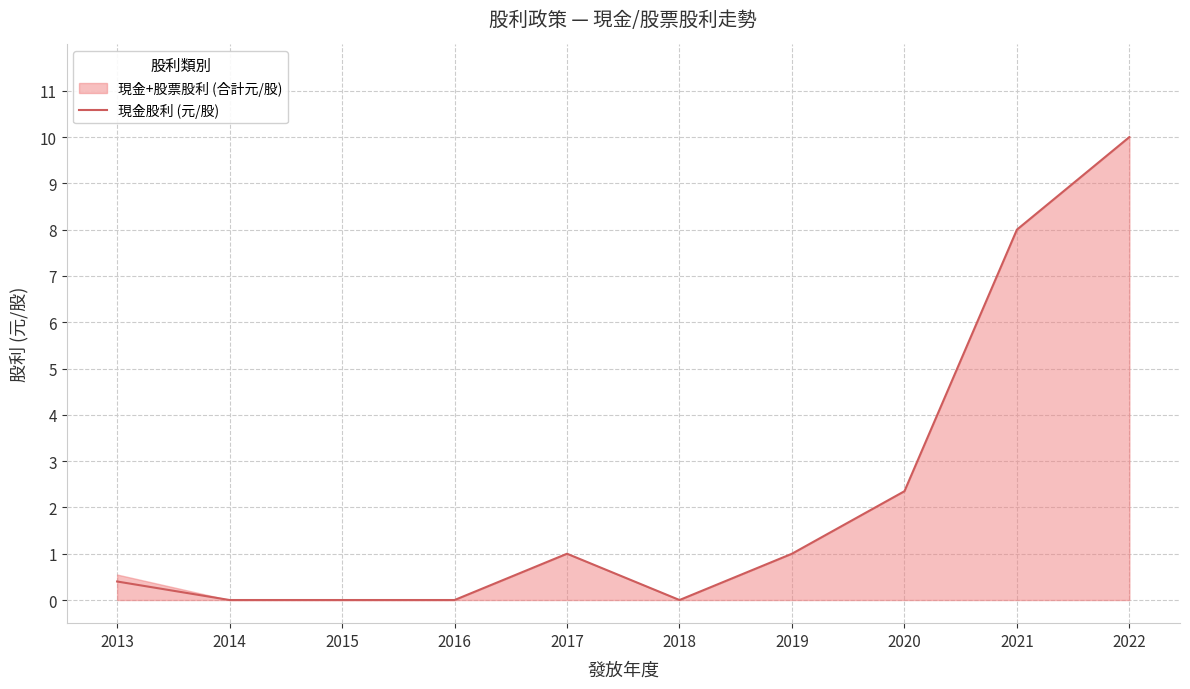

What is the value of the 8th point from the left?

2.4